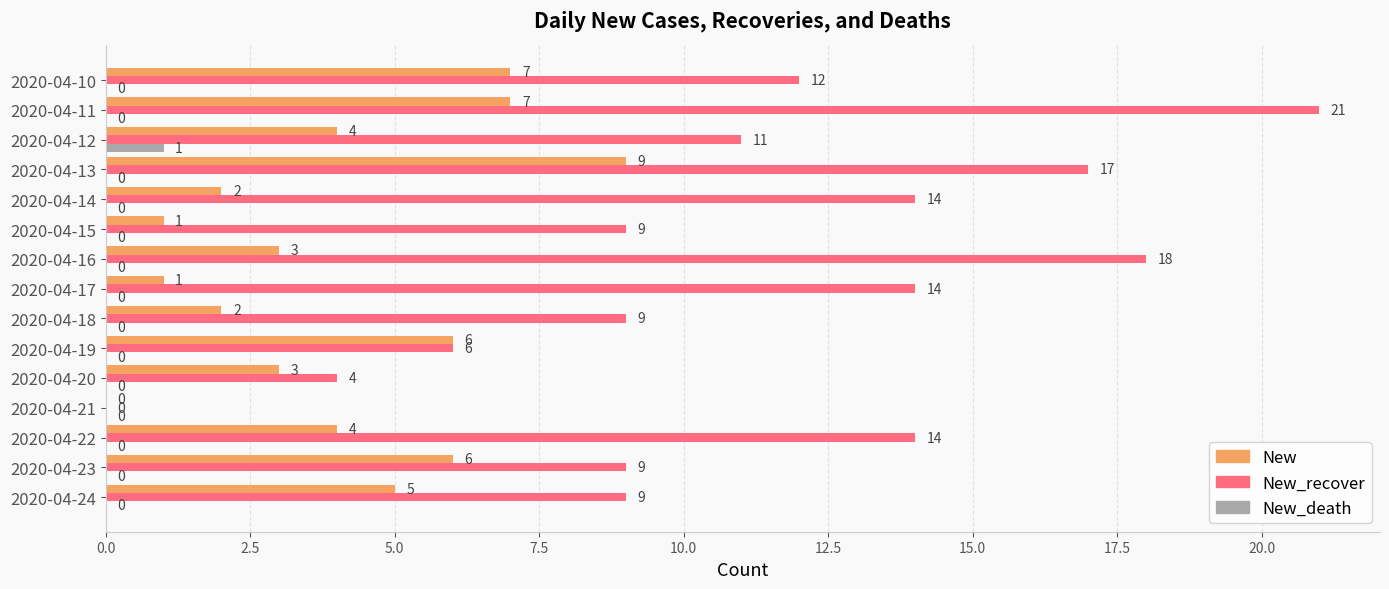

Which series changed the most between 2020-04-14 and 2020-04-11?

New_recover